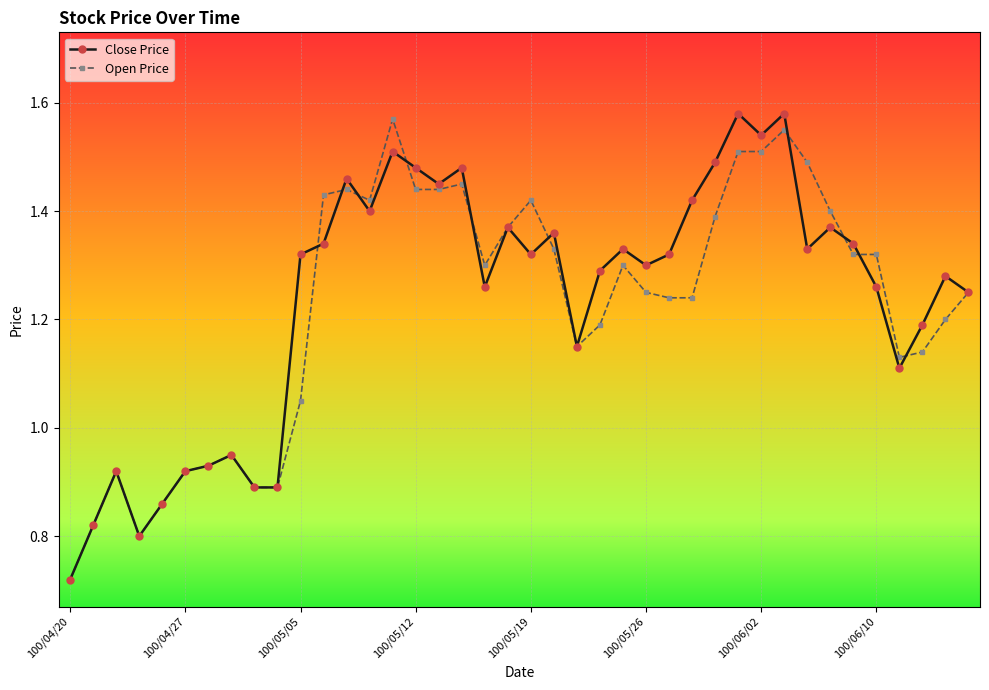

At how many categories does at least one series exceed 0?

40